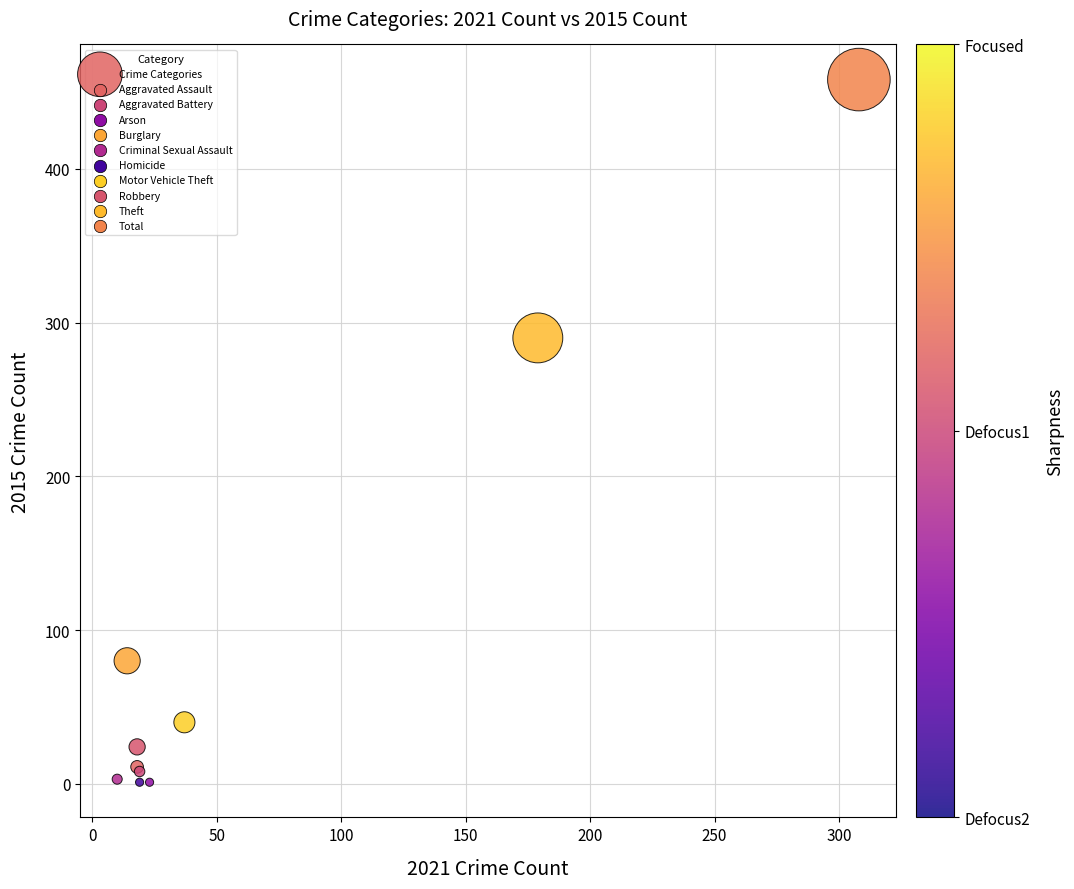

What Y value in the scatter plot is closest to 229?

290